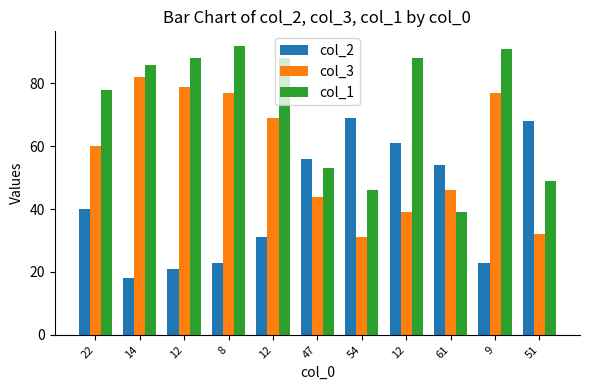

The col_3 series shows 24 at 12. True or false?

False